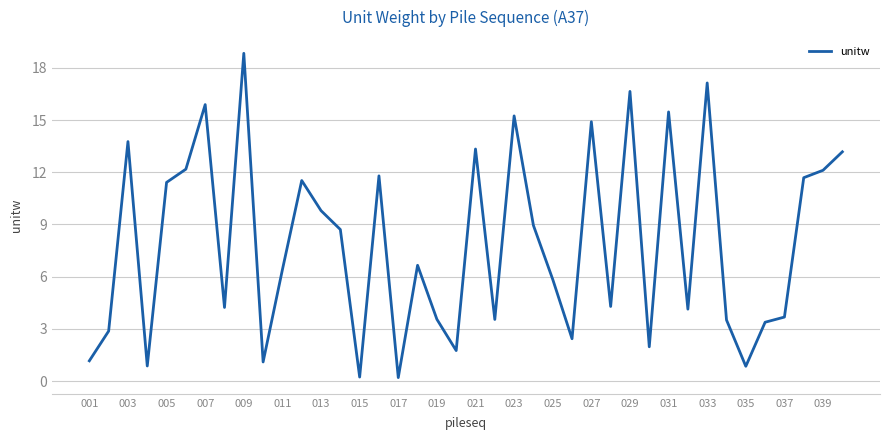

What is the maximum value shown in the chart?

18.8